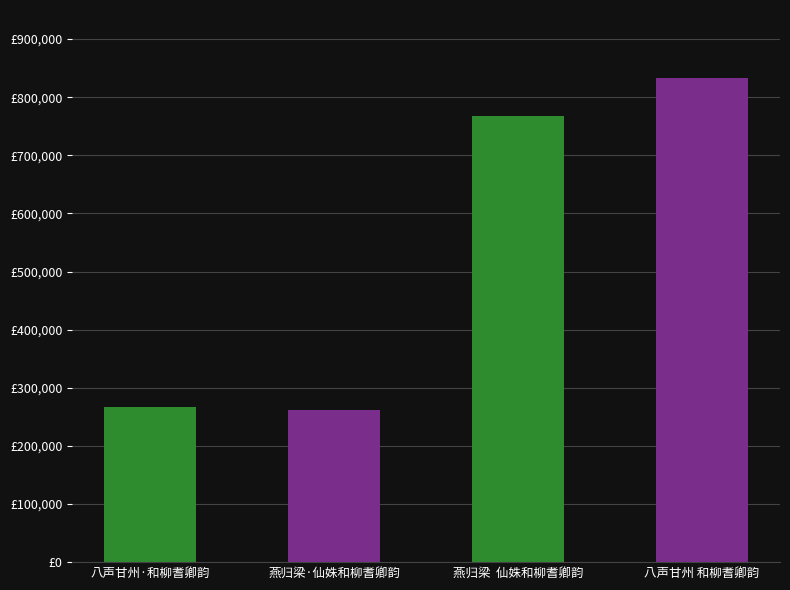

Does the chart contain any negative values?

No